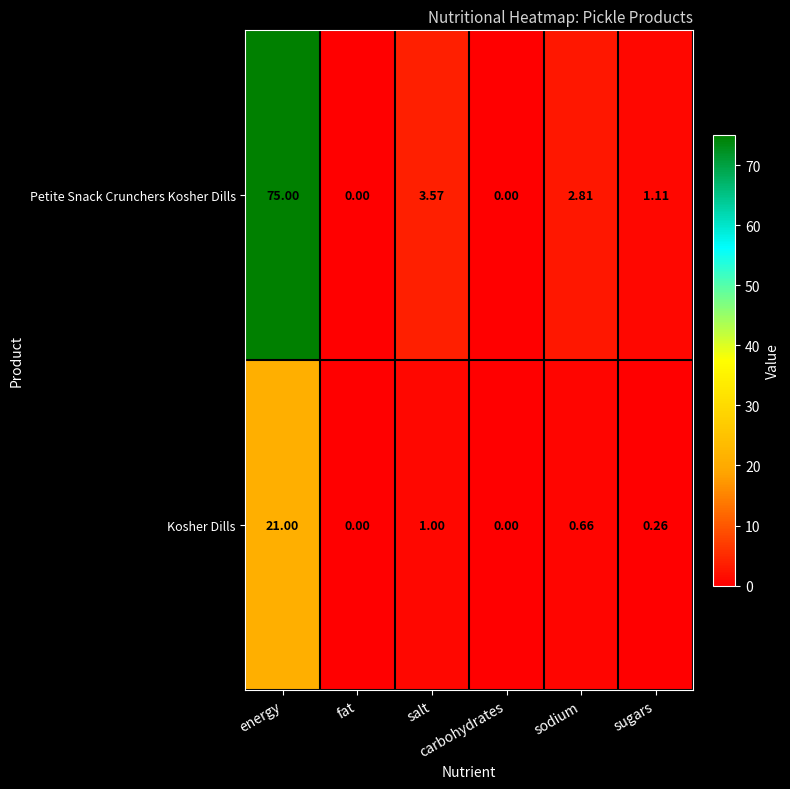

Which series has the widest spread of values?

Petite Snack Crunchers Kosher Dills